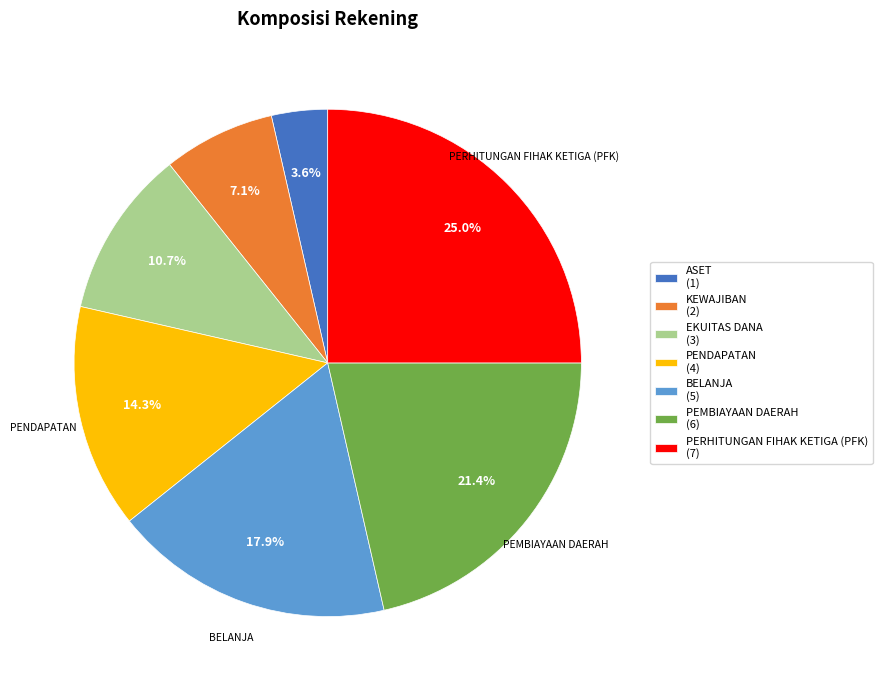

Is there a majority slice in this chart?

No